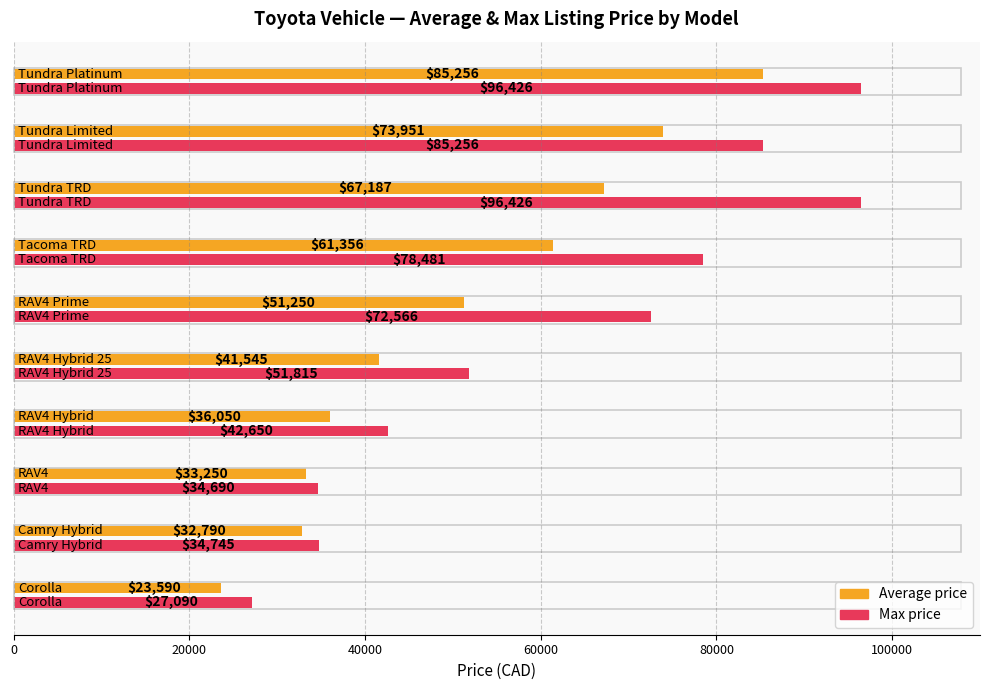

At how many categories does at least one series exceed 74626?

4